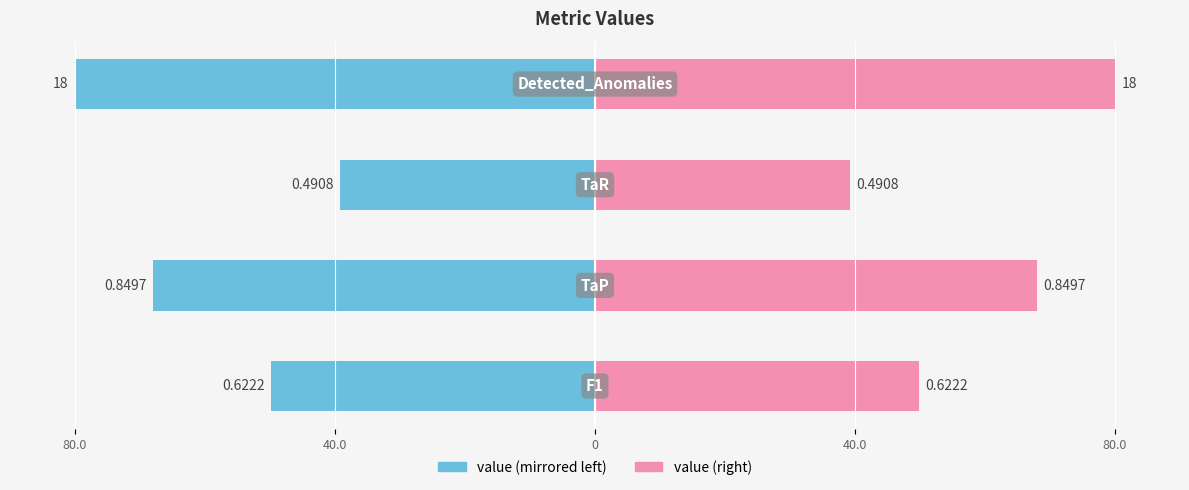

At how many categories does at least one series exceed 70?

1